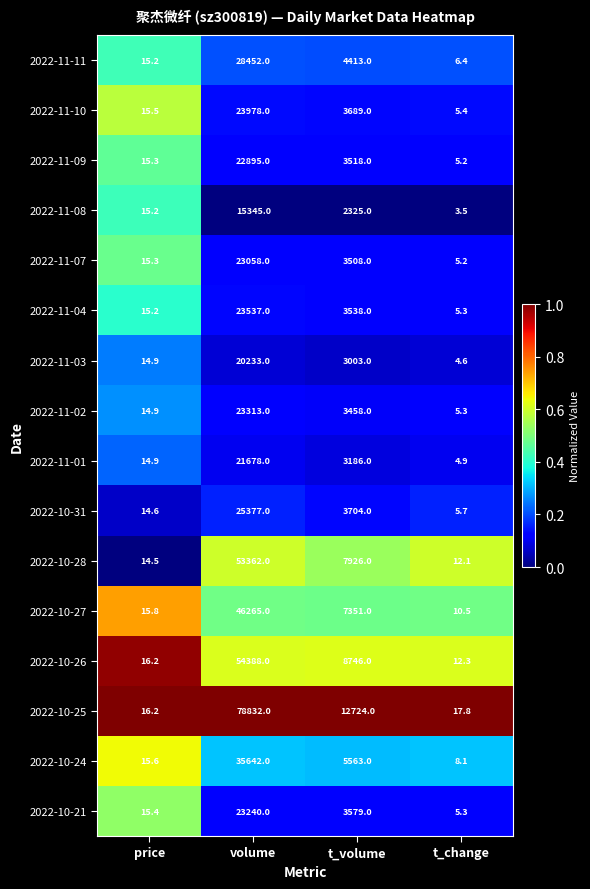

The value of 2022-11-02 at price is 14.9. True or false?

True